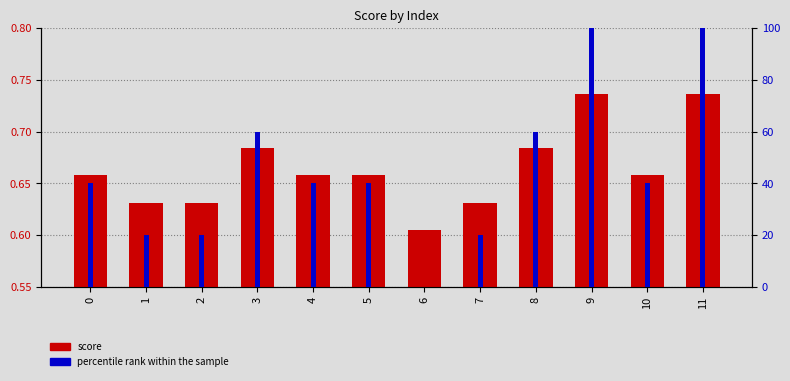

At 3, list the series in order from largest to smallest.

percentile rank within the sample, score